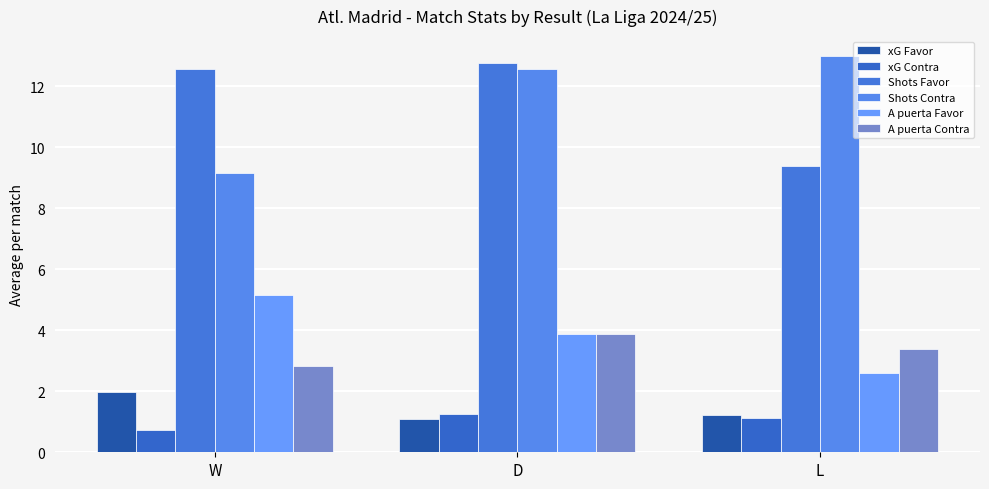

What is the sum of all Shots Contra values?

34.7